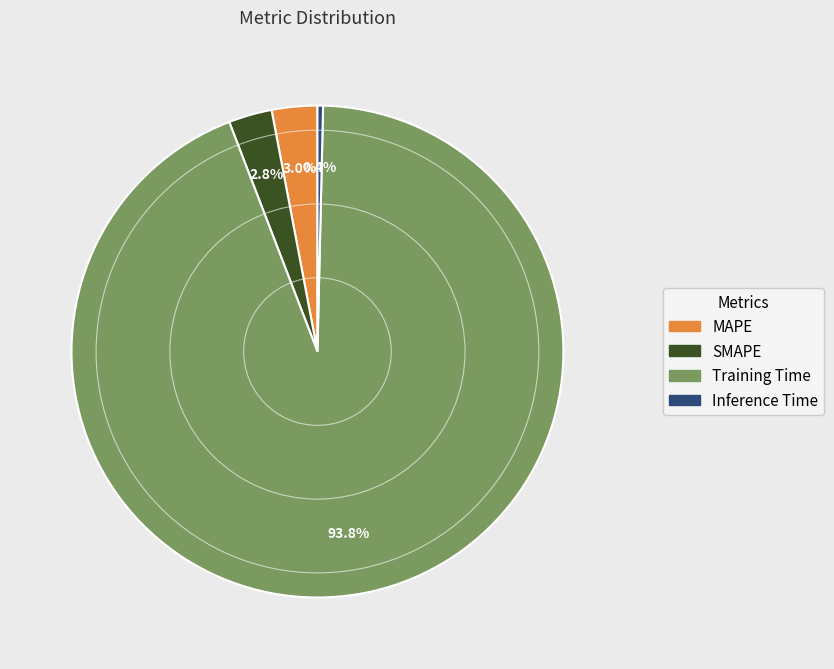

What is the majority slice?

Training Time